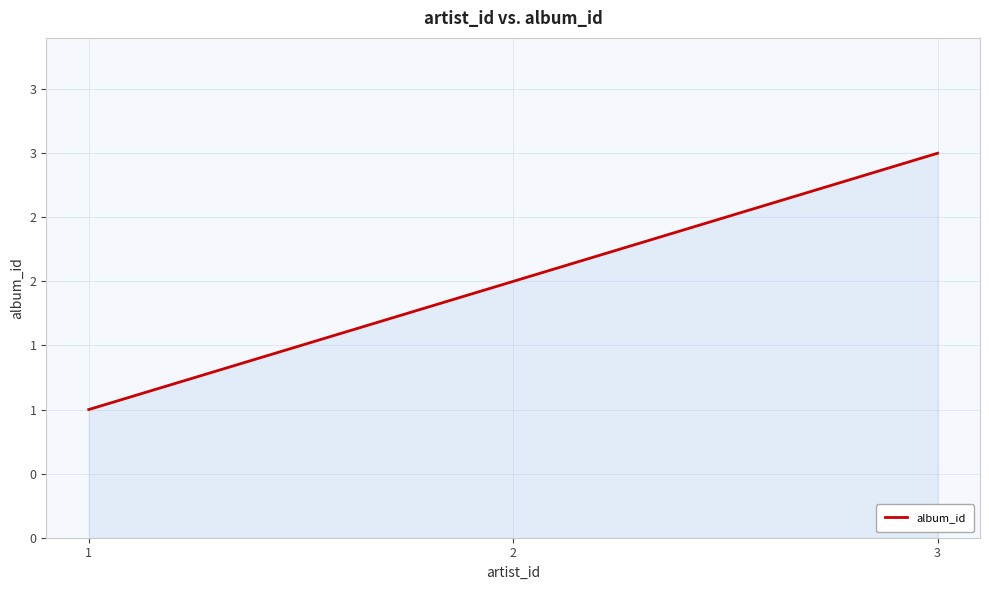

The value at 1 is 1. True or false?

True